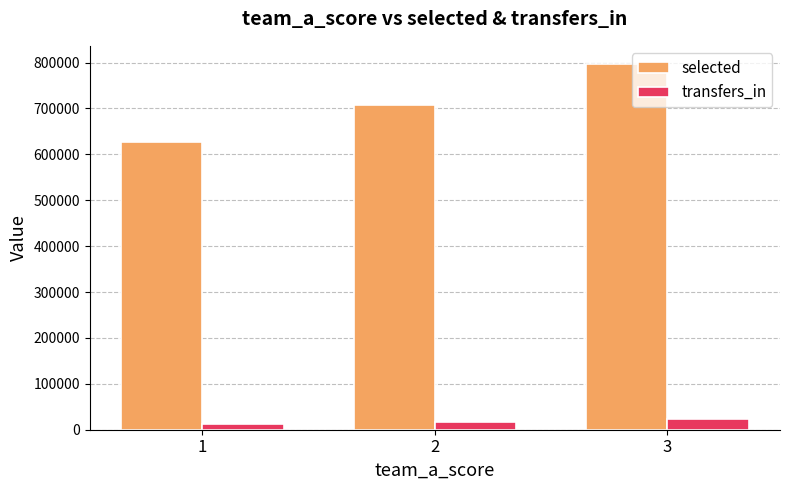

What is the sum of all transfers_in values?

53787.0